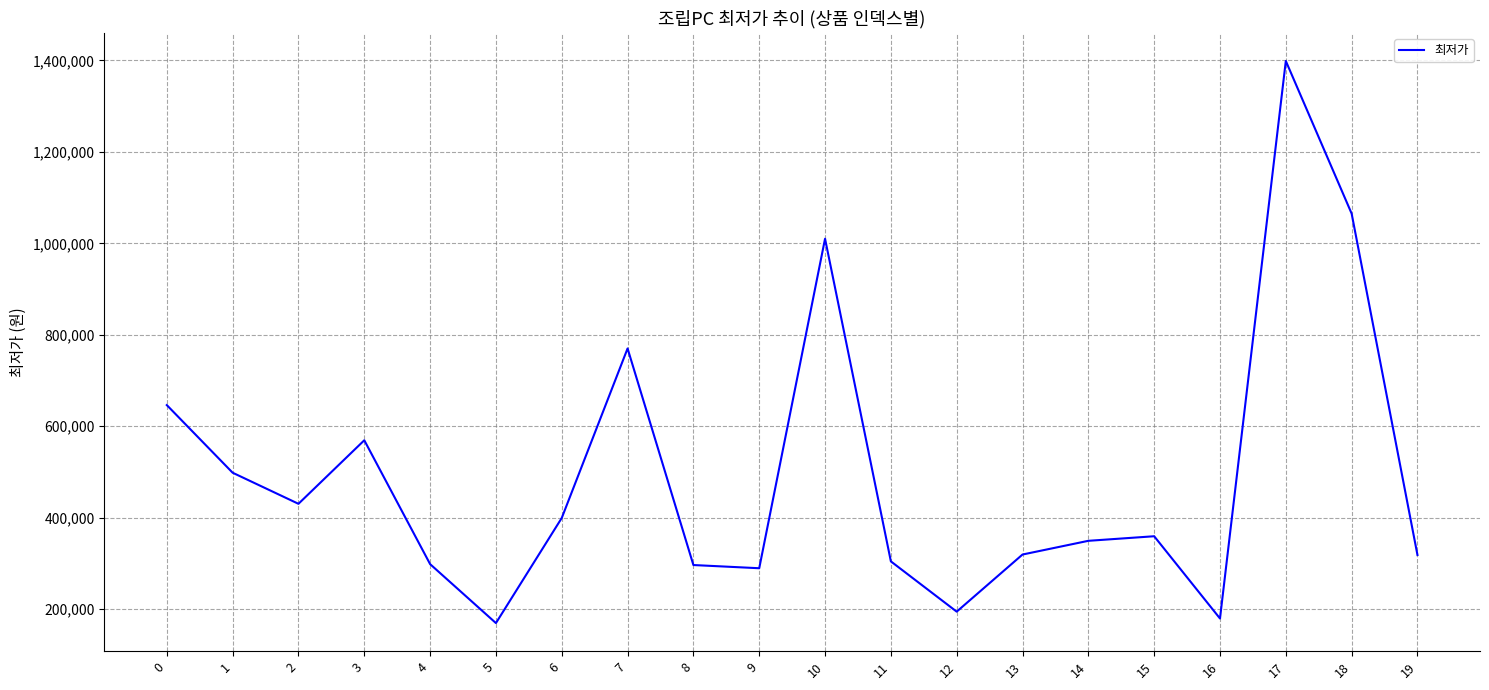

Is it true that the value at 0 is 646000?

True